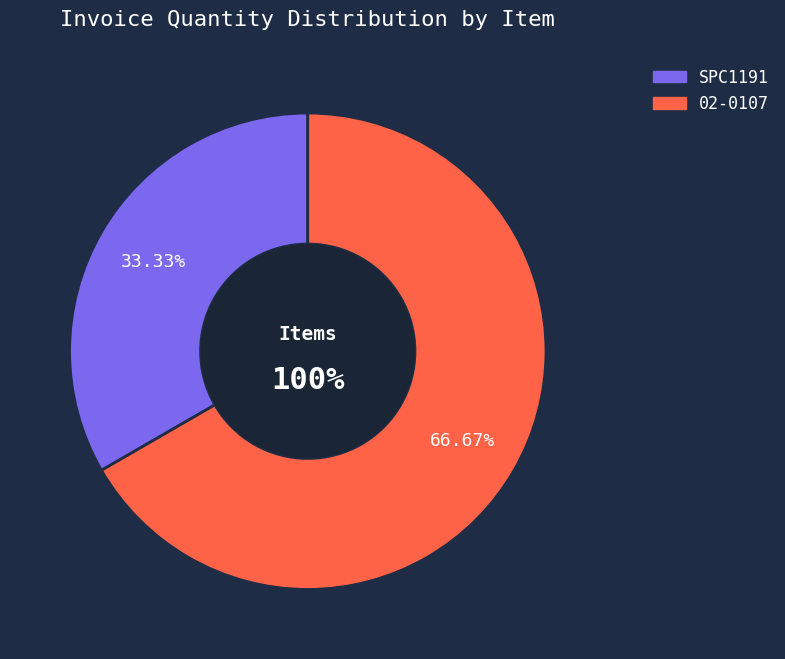

What is the smallest slice in the pie chart?

SPC1191